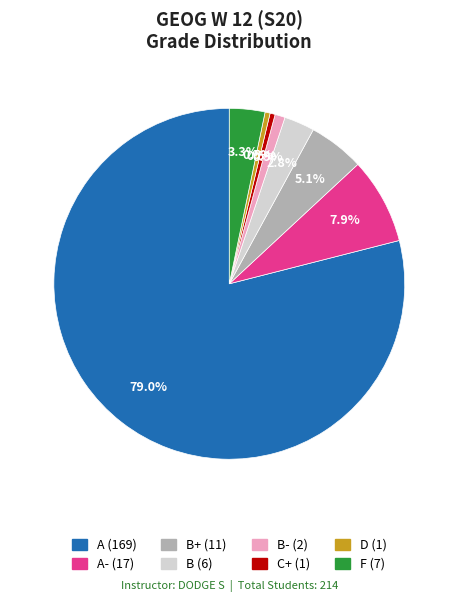

How many slices are in this pie chart?

8